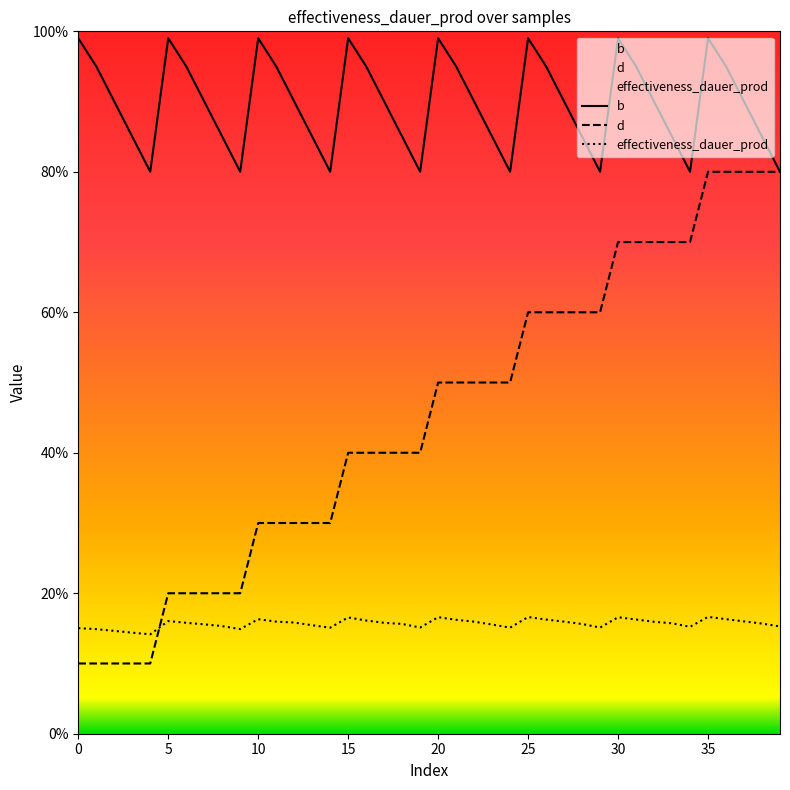

How many times do d and effectiveness_dauer_prod cross each other?

1